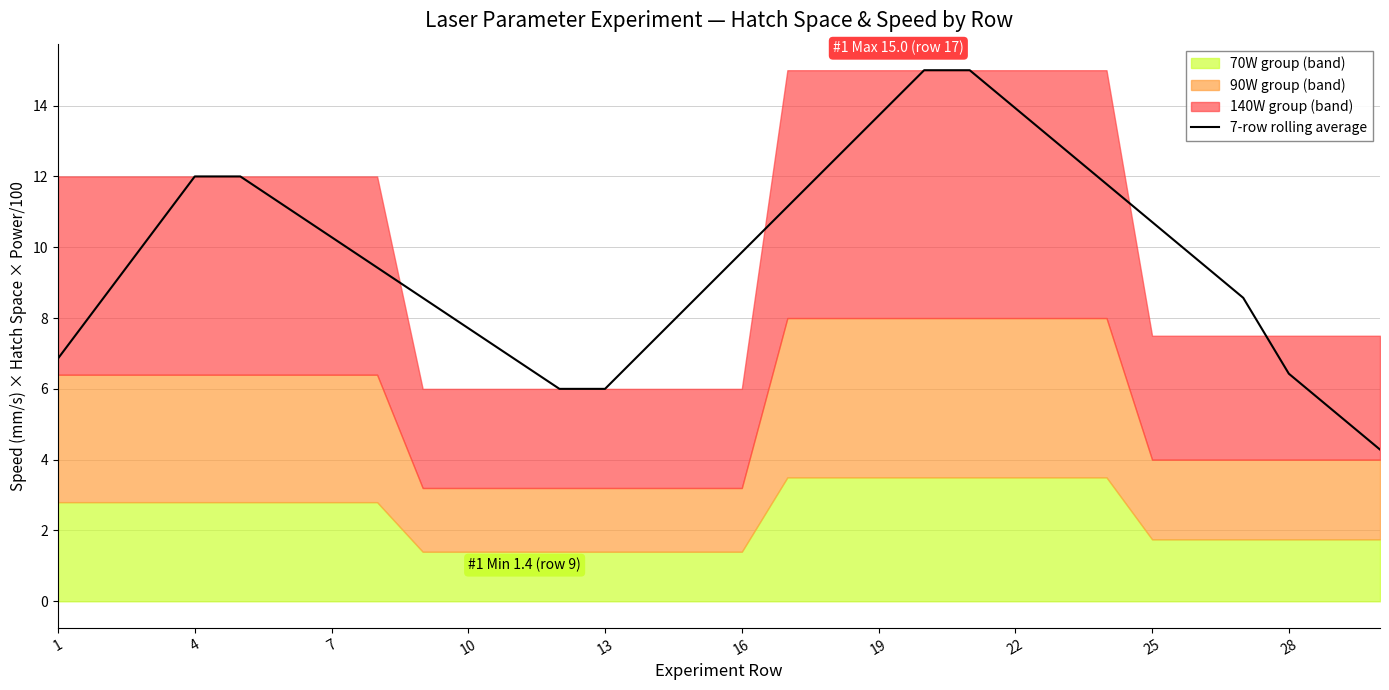

What is the minimum value for 7-row rolling average?

4.3